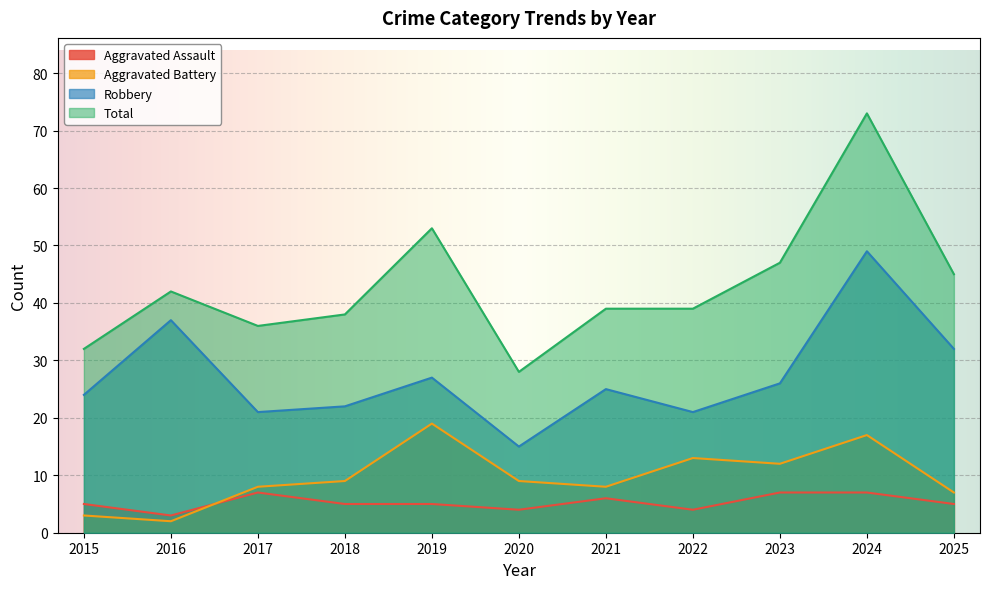

Which series has the widest spread of values?

Total